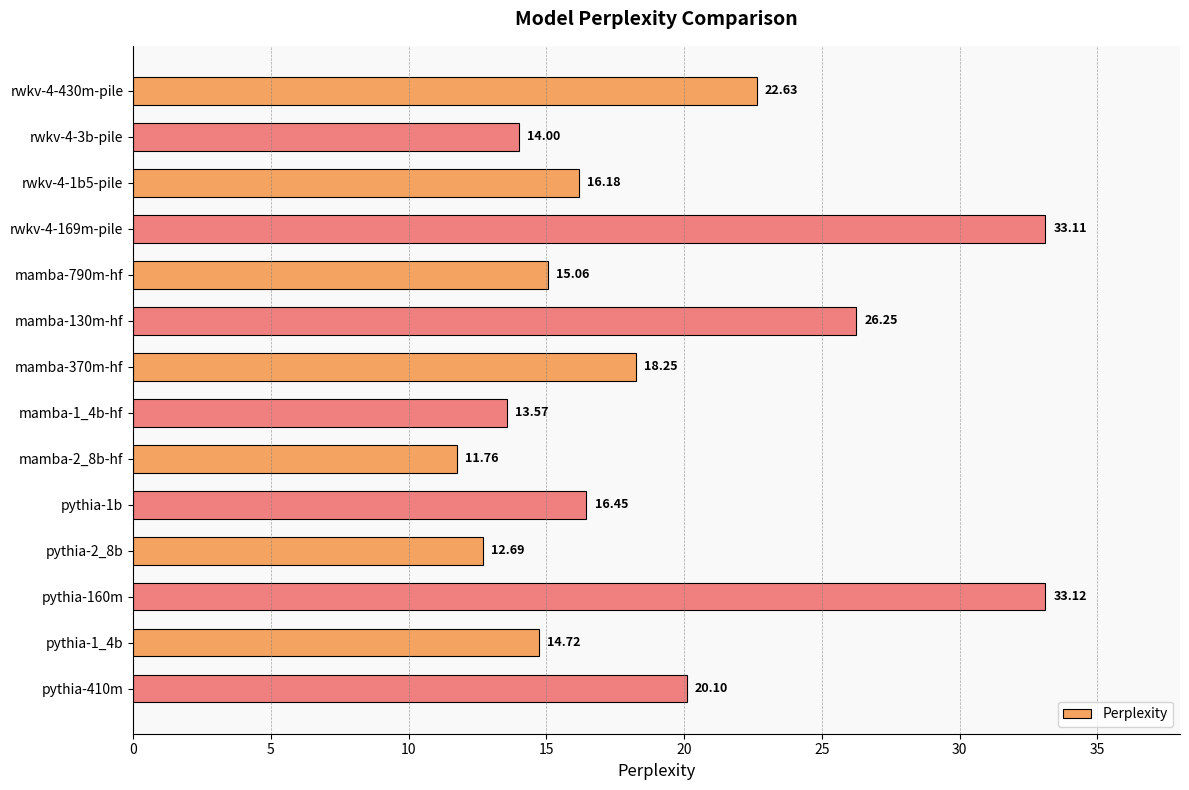

How many bars are there in total?

14